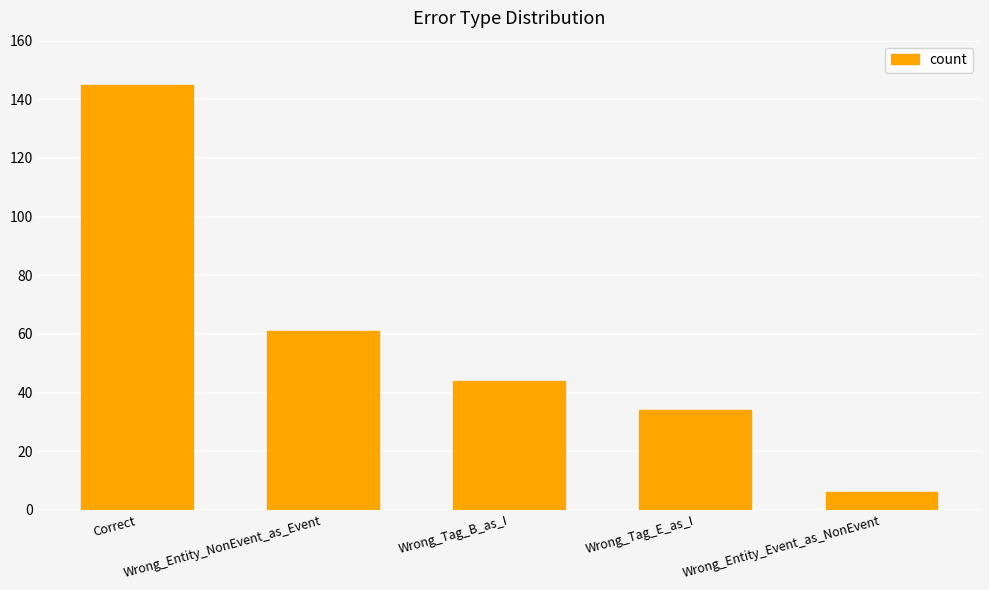

Which label corresponds to the largest value in the chart?

Correct